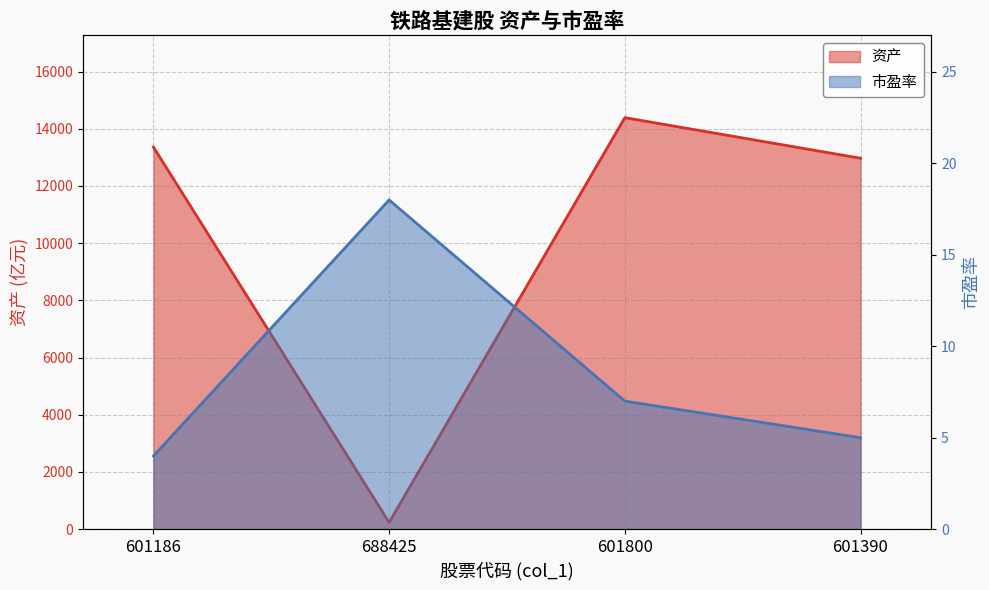

At which category does 市盈率 reach its first local peak?

688425